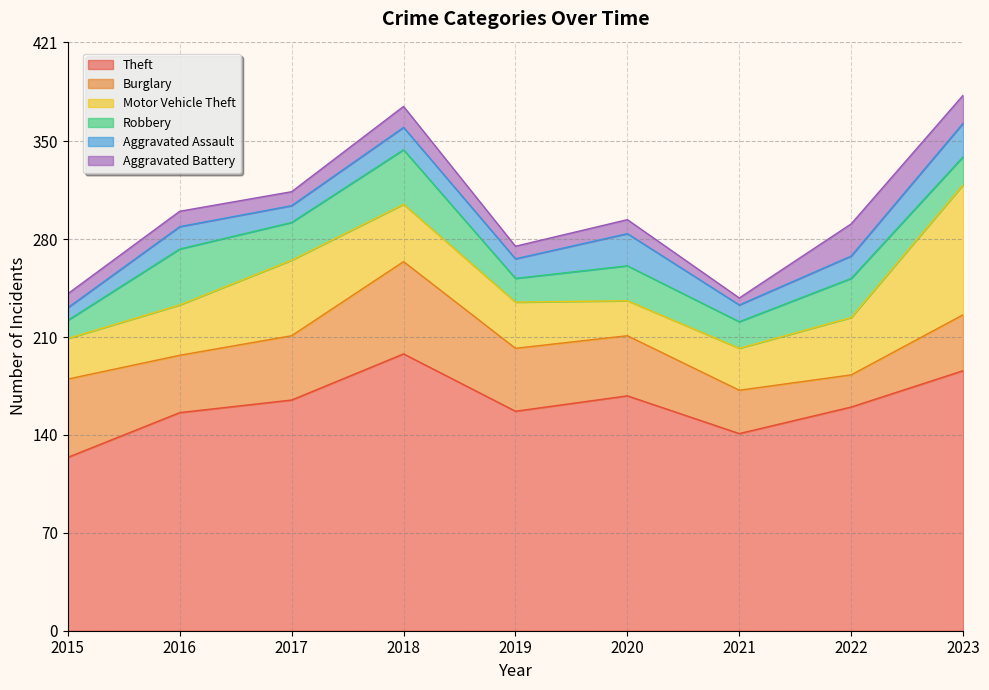

What is the sum of all Aggravated Battery values?

113